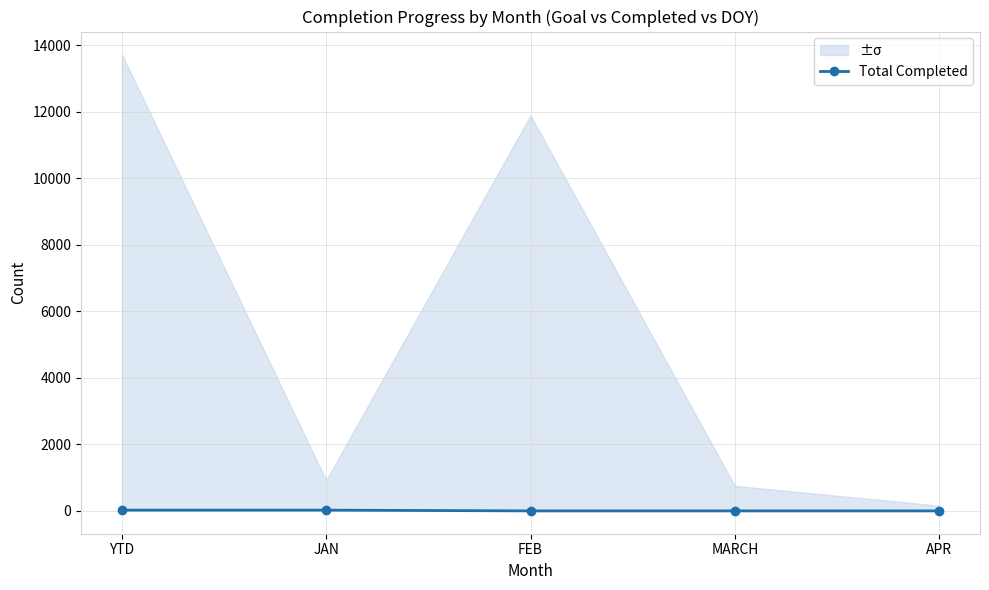

The value at MARCH is -12. True or false?

False